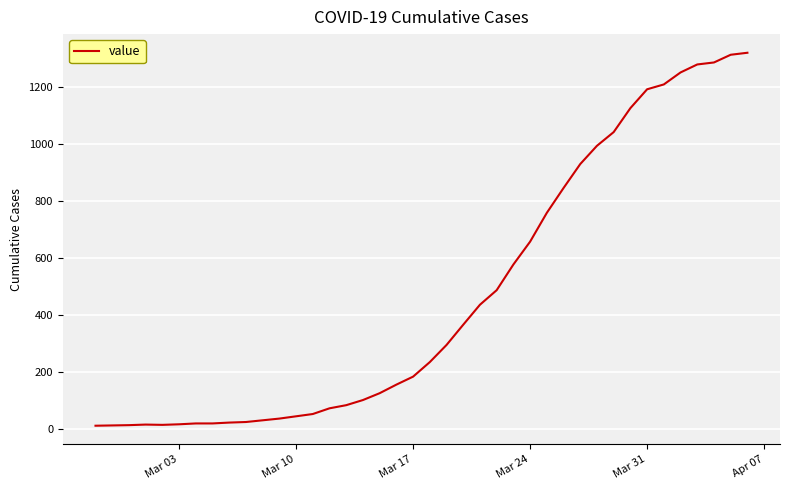

What is the difference between the maximum and minimum values?

1307